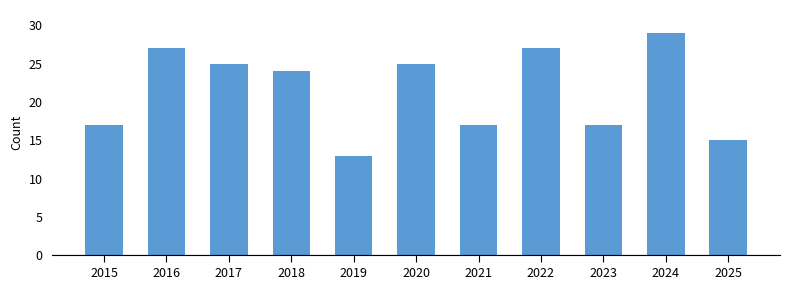

Reading right to left, extract all data points from this chart.

15	29	17	27	17	25	13	24	25	27	17